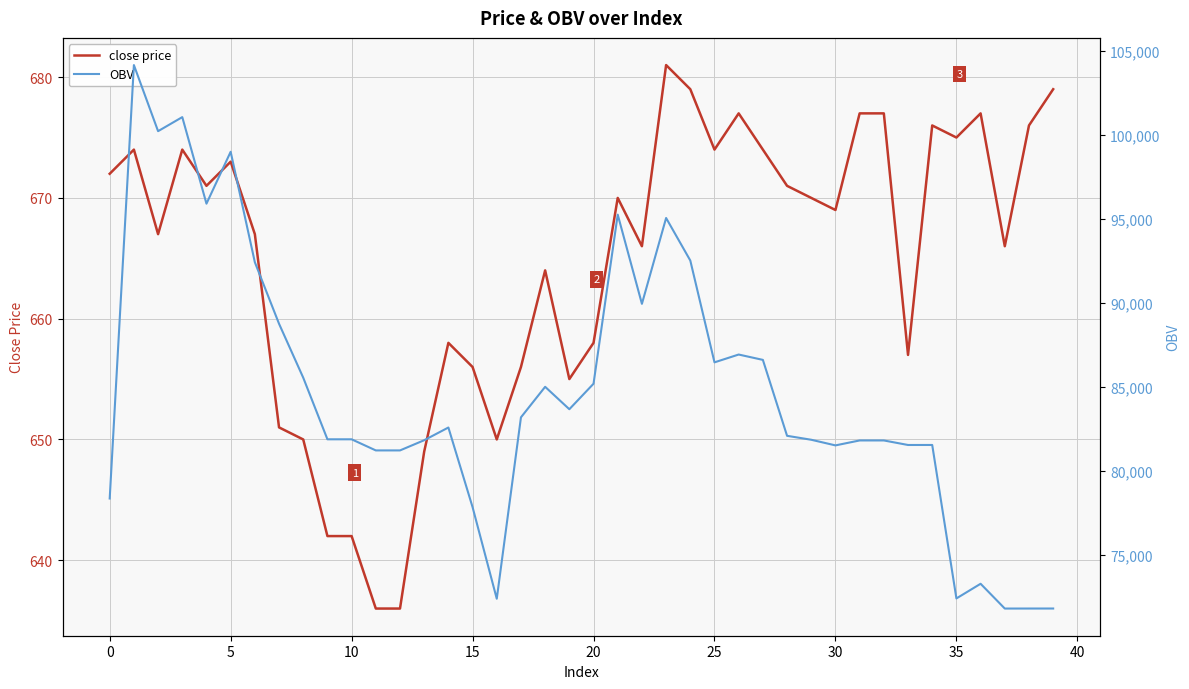

True or false: close price has more than 1 points higher than both neighbors.

True